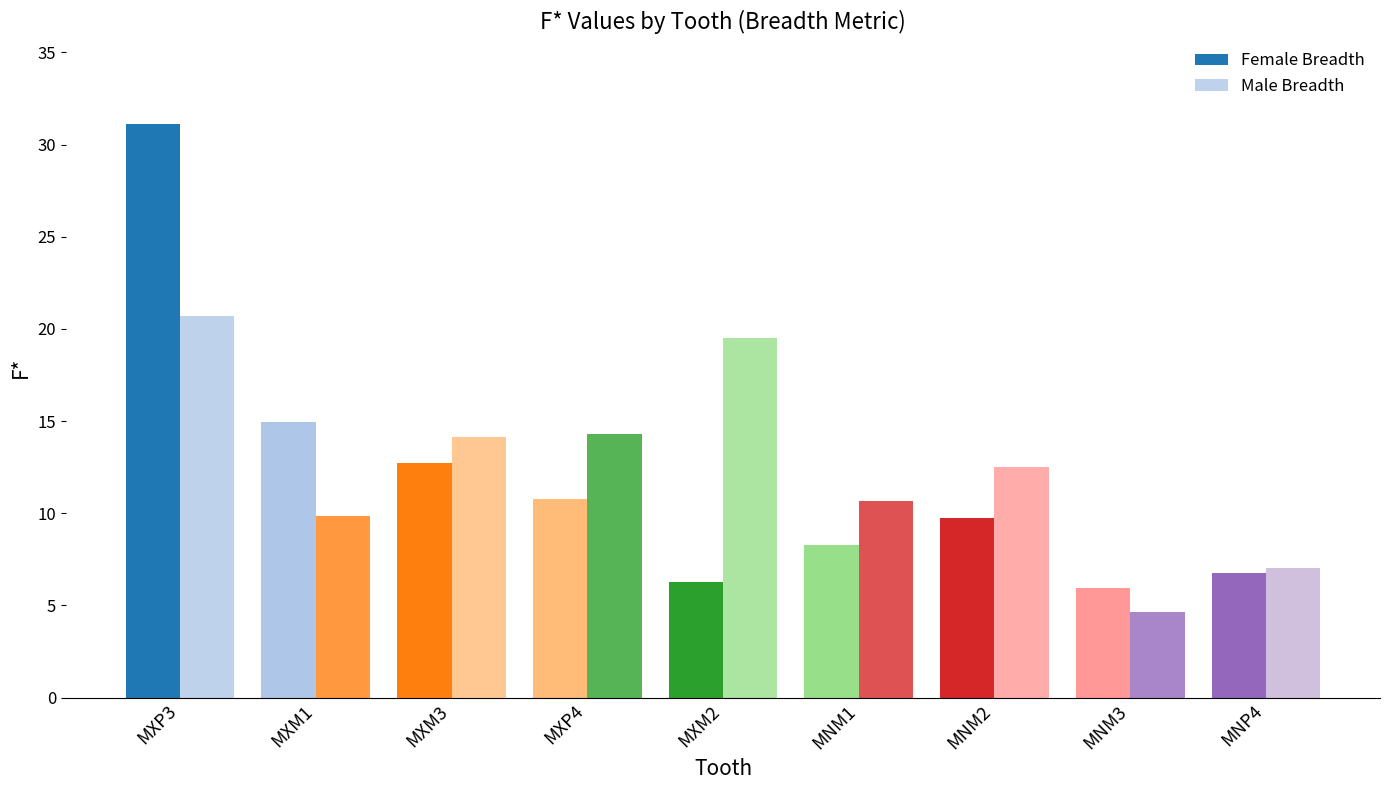

What is the approximate value of Male Breadth at MXP3?

20.7